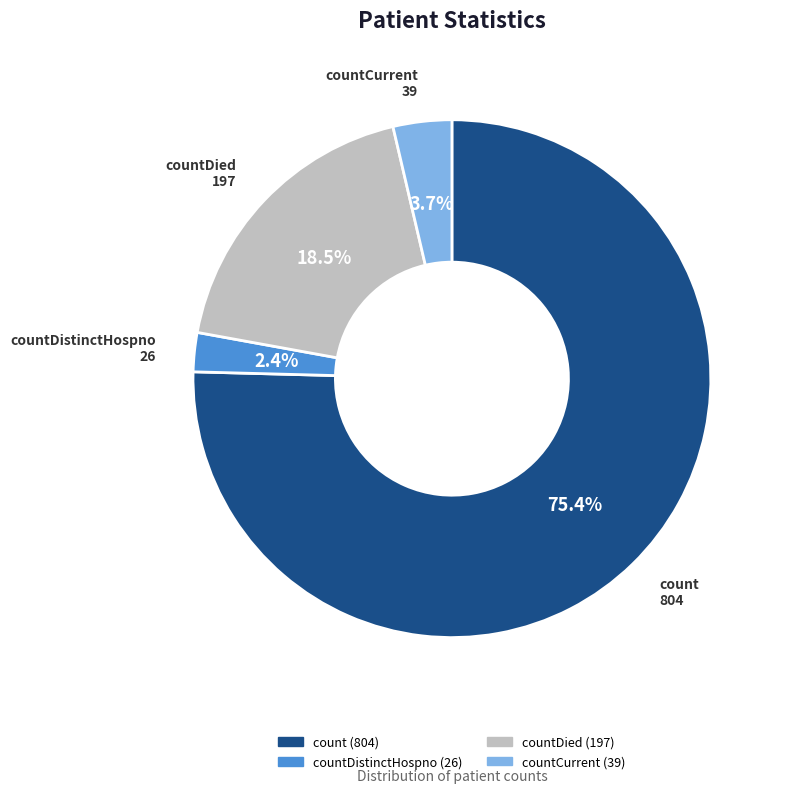

How much of the chart is everything except count?

24.6%